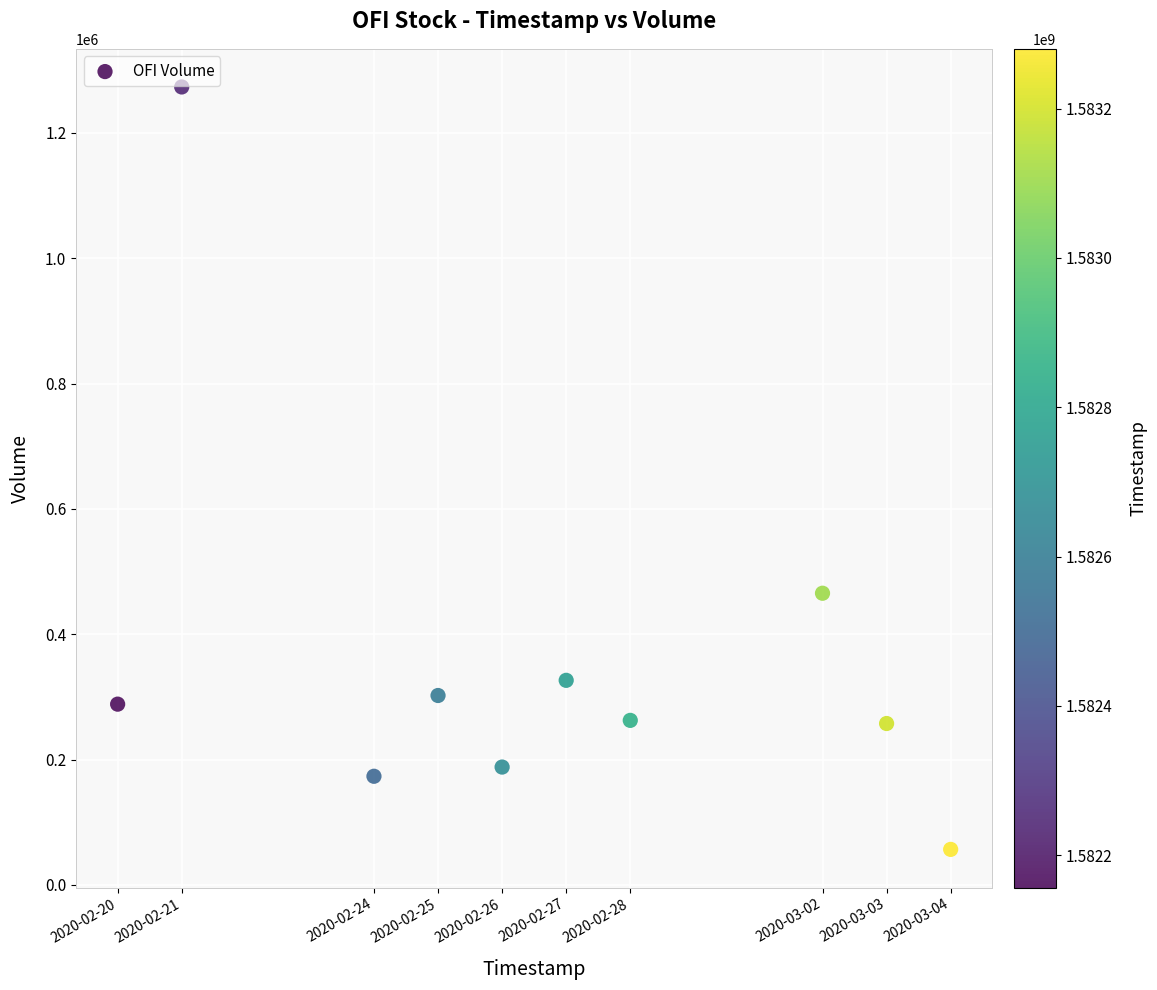

What is the average Y value?

359370